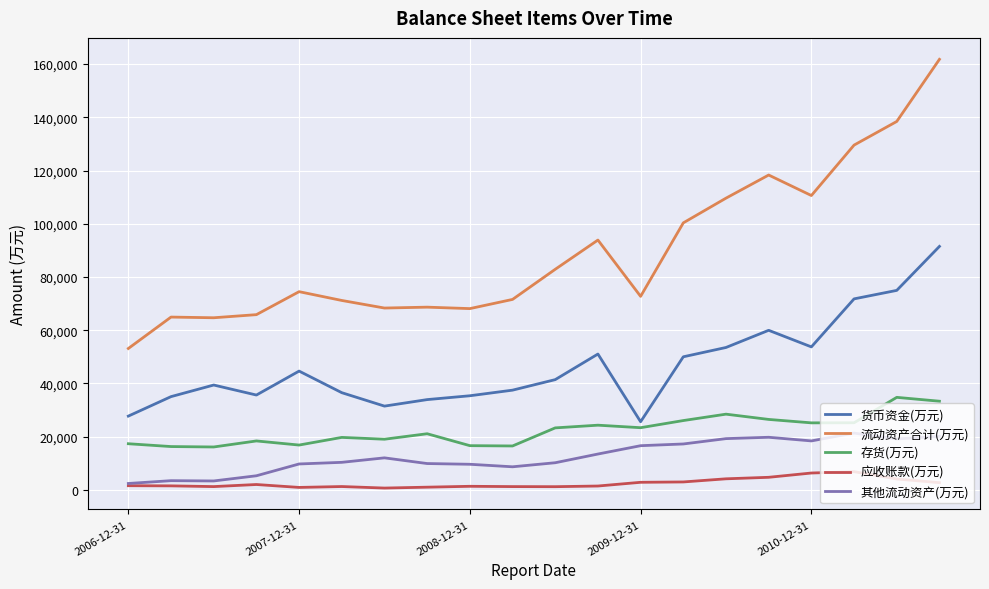

True or false: 存货(万元) and 其他流动资产(万元) cross at least once.

False